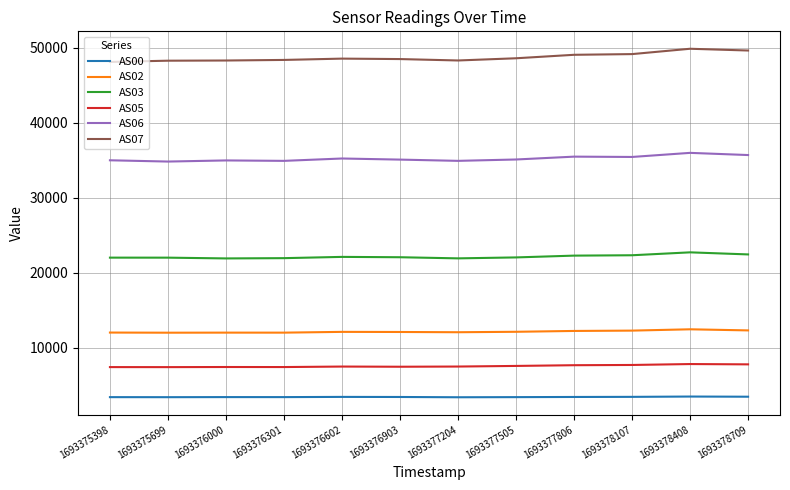

What is the highest value of the AS06 series?

36004